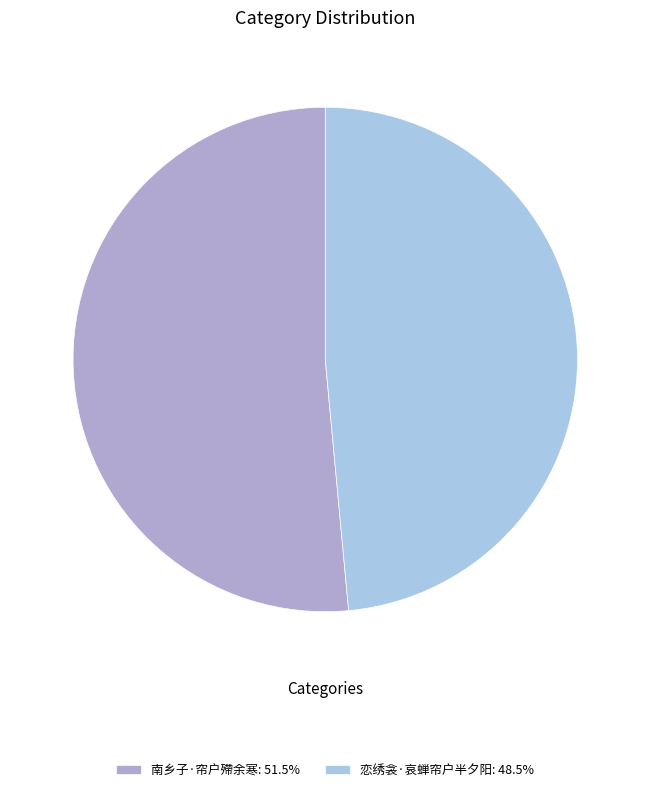

True or false: 恋绣衾·哀蝉帘户半夕阳 accounts for 61% of the total.

False